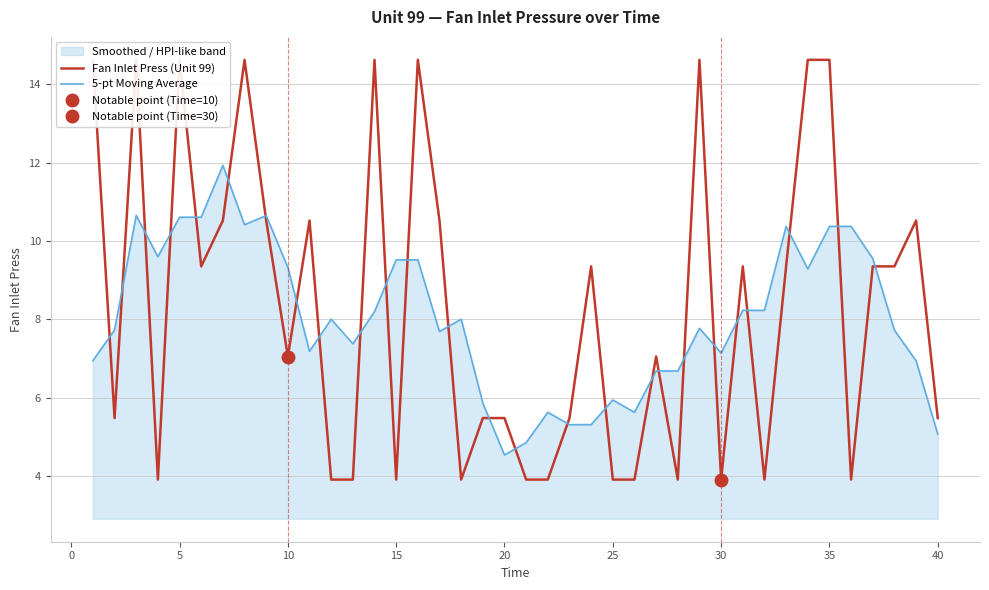

What are all the series names shown in the legend?

Fan Inlet Press (Unit 99), 5-pt Moving Average